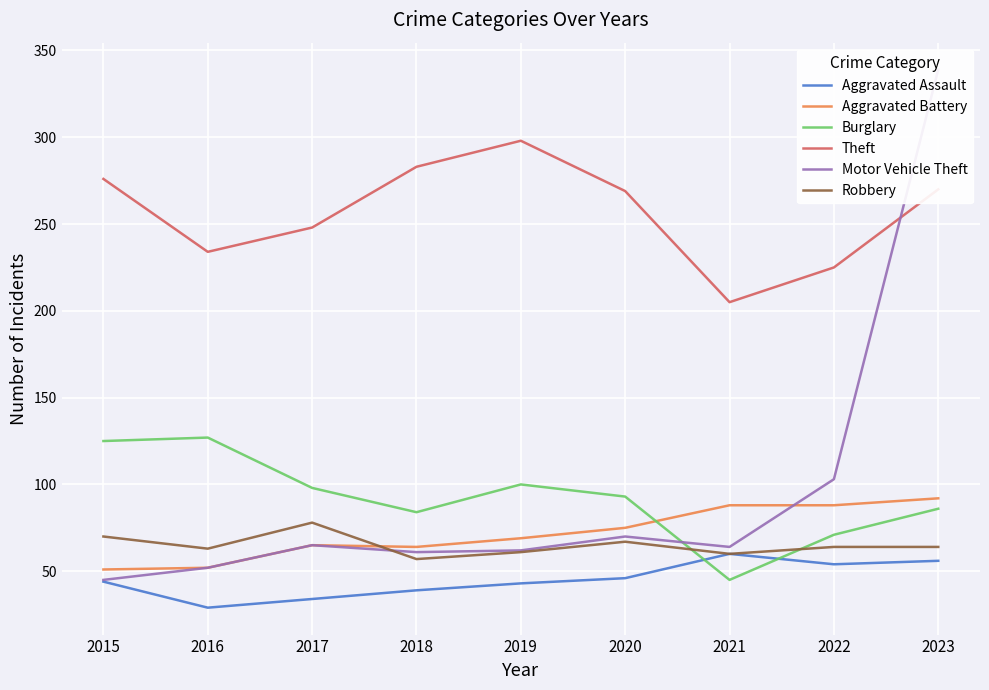

The value of Aggravated Battery at 2021 is 88. True or false?

True